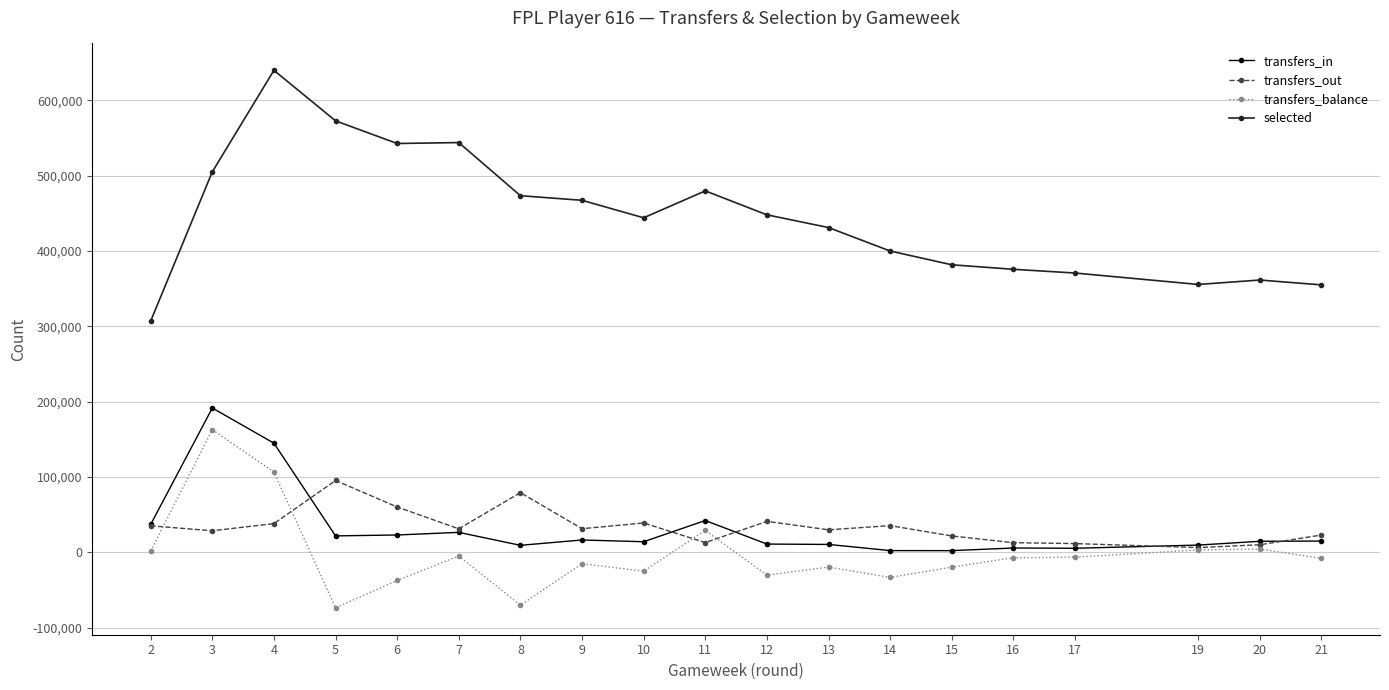

What is the difference between the highest and lowest values at 14?

433315